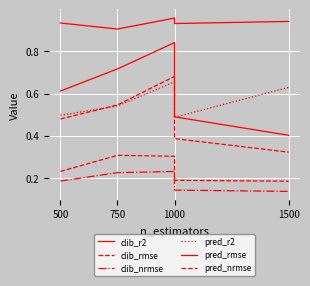

How many lines are shown in the chart?

6